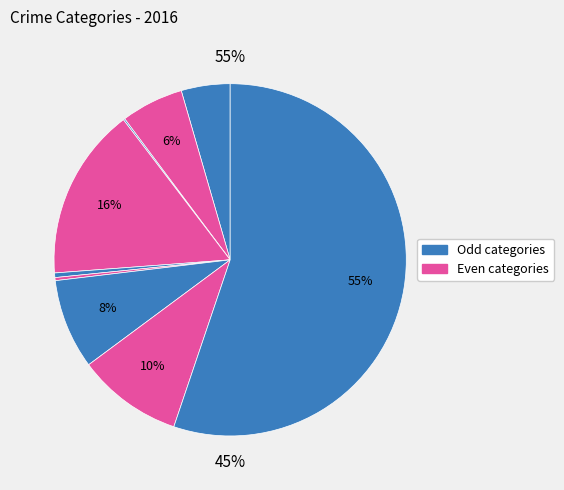

To the nearest percent, what is the average slice percentage?

11%